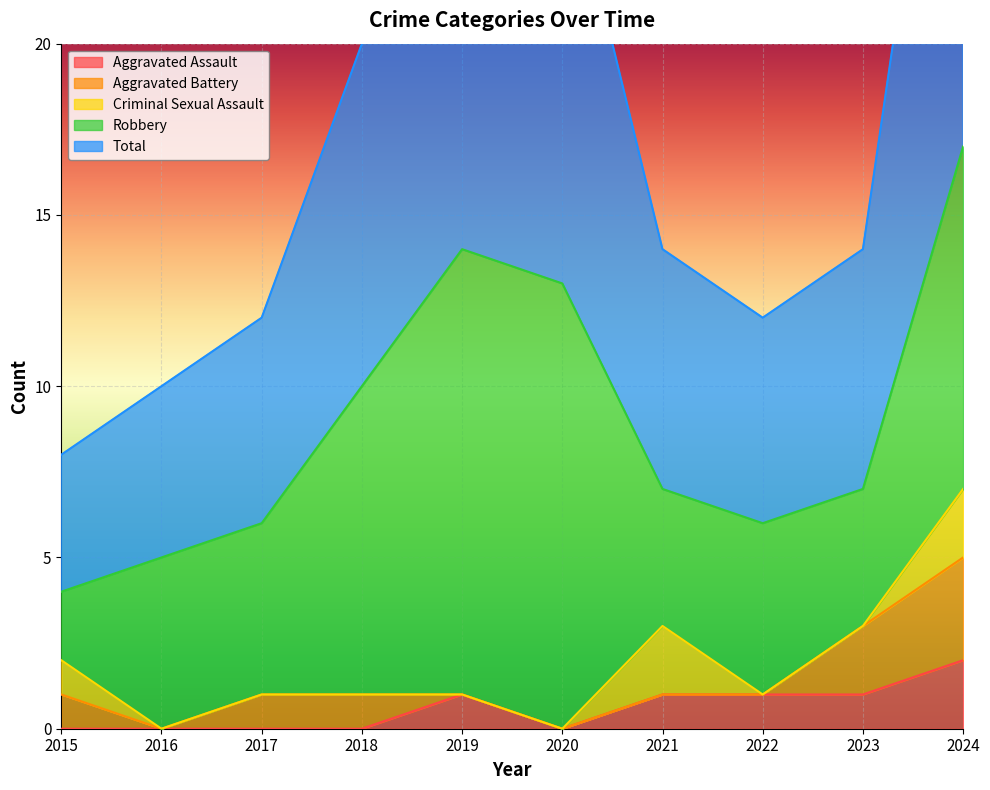

Is it true that Aggravated Assault equals 1 at 2023?

True